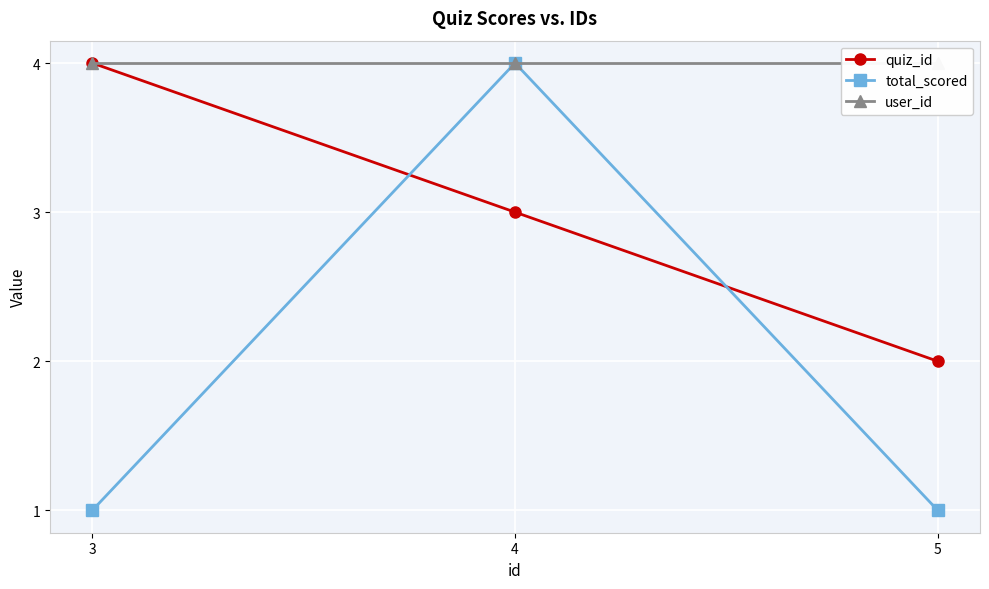

What are all the series names shown in the legend?

quiz_id, total_scored, user_id